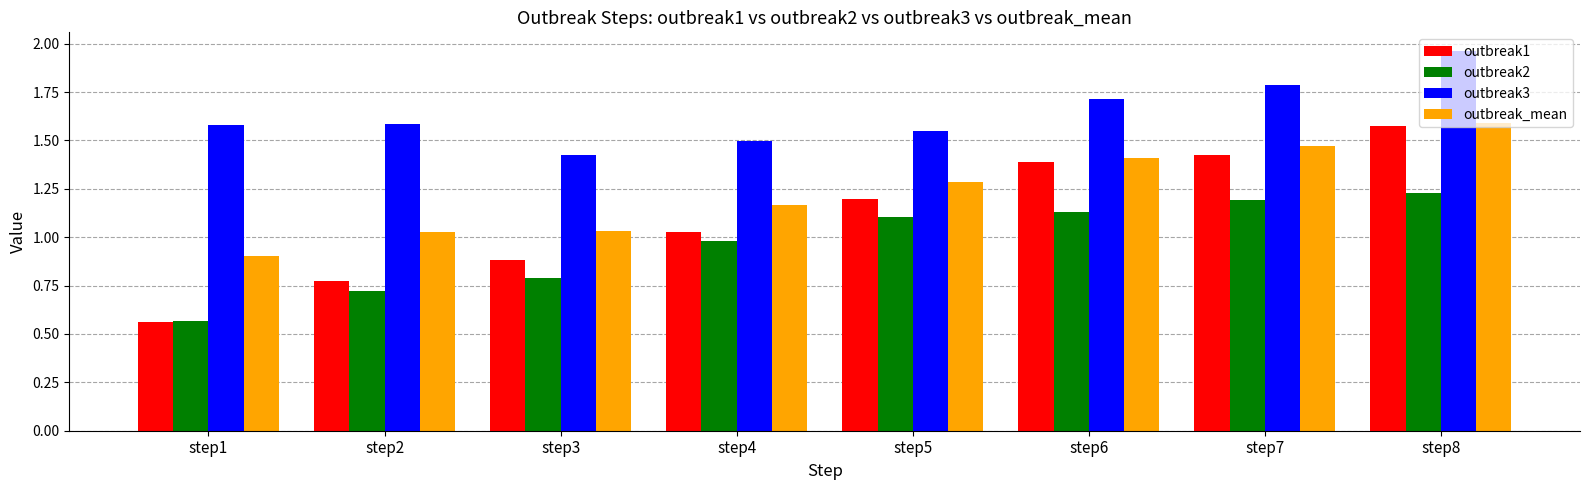

What is the difference between the maximum and second lowest values in the outbreak3 series?

0.5